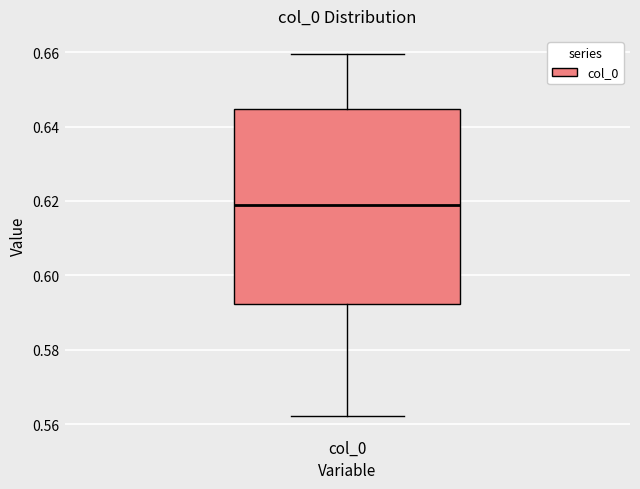

Where is the upper edge of the box for col_0 on the y-axis? The values are not printed on the chart, so give them approximately, as read against the axis.

0.644